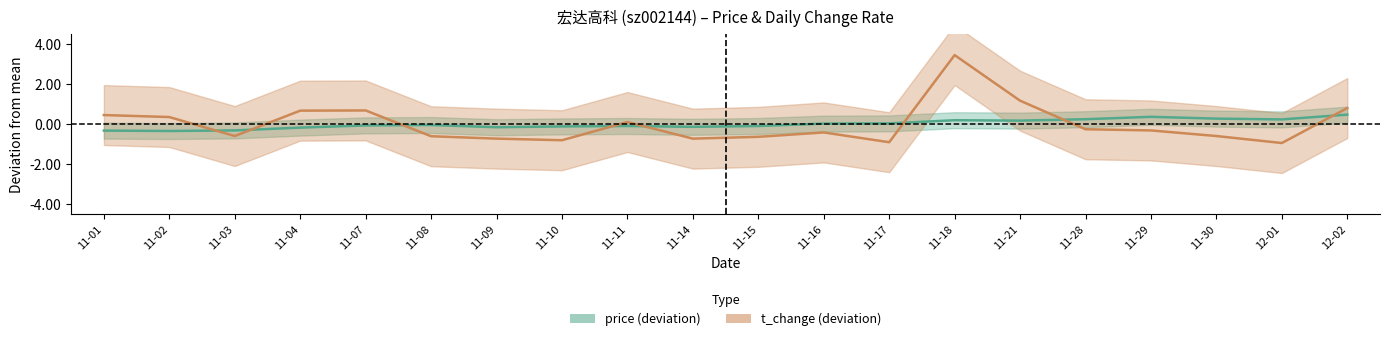

What is the label of the 6th point from the left?

11-08